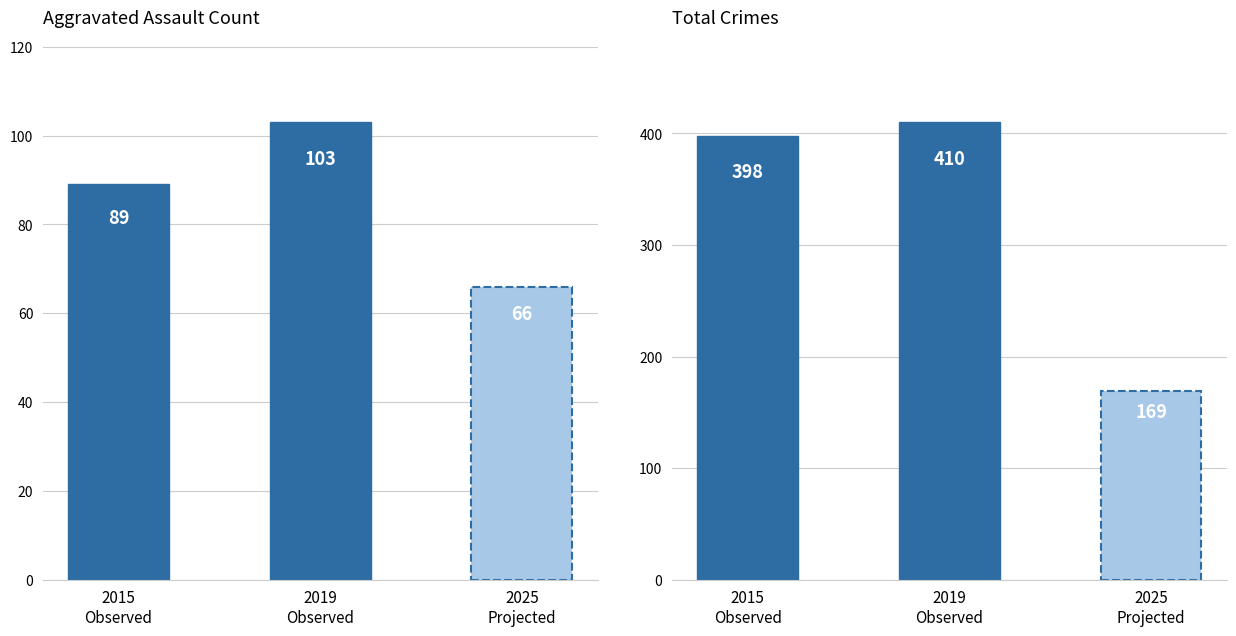

Between 2016 and 2023, which series saw the biggest shift?

Aggravated Assault